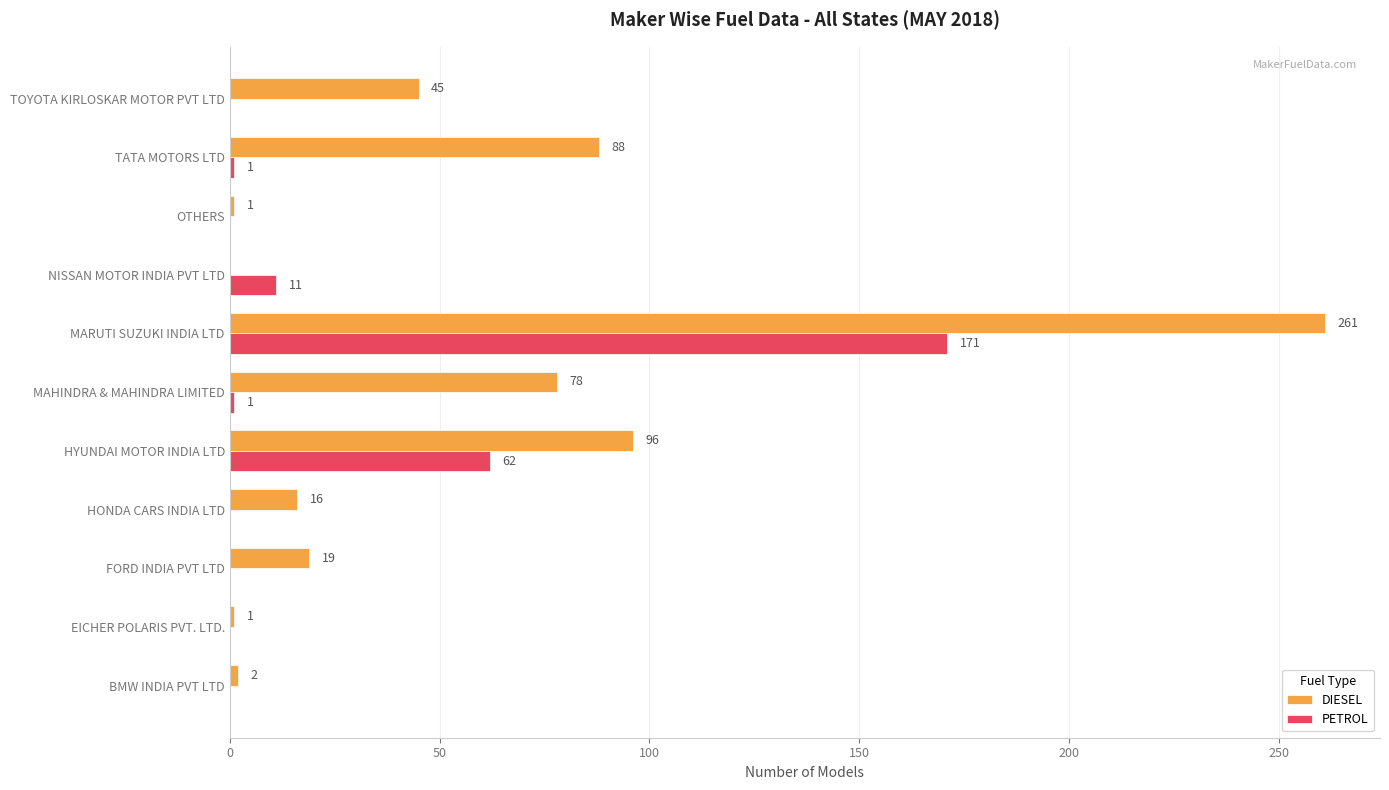

Which label corresponds to the largest value in the chart?

MARUTI SUZUKI INDIA LTD